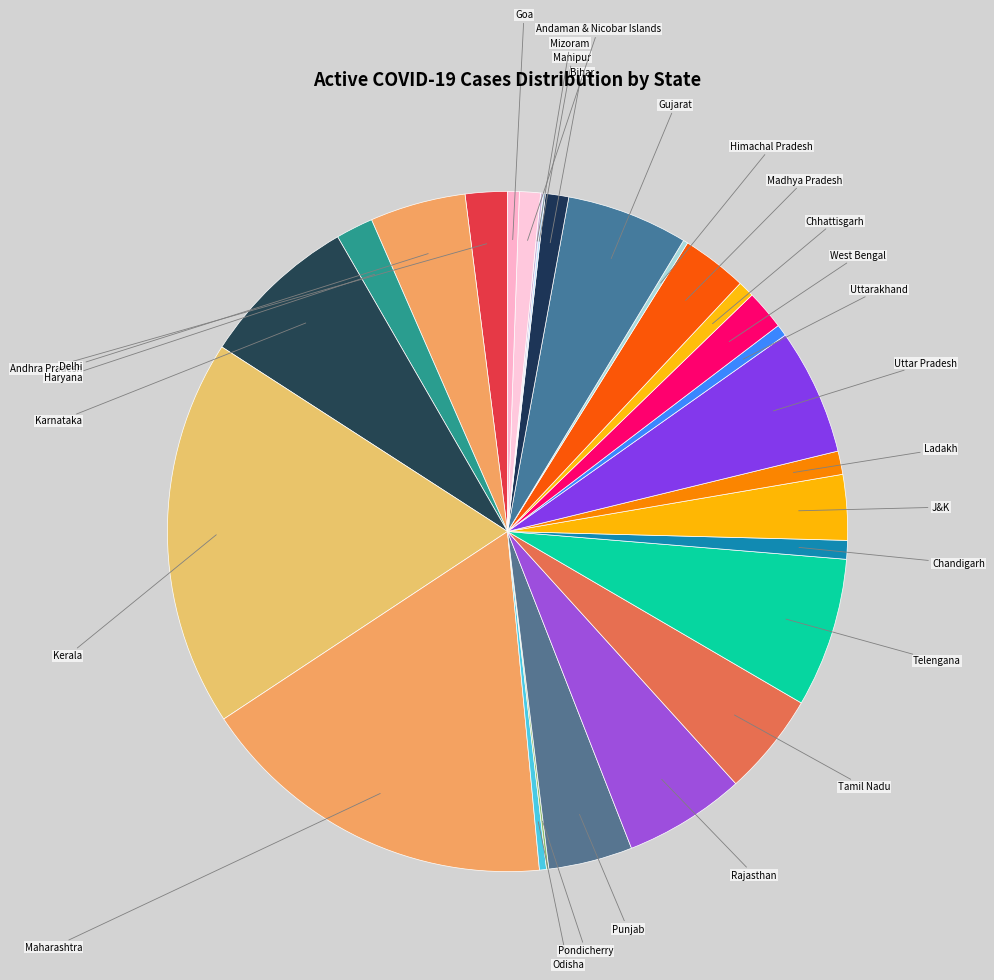

What is the total percentage of Ladakh and Tamil Nadu?

6.0%